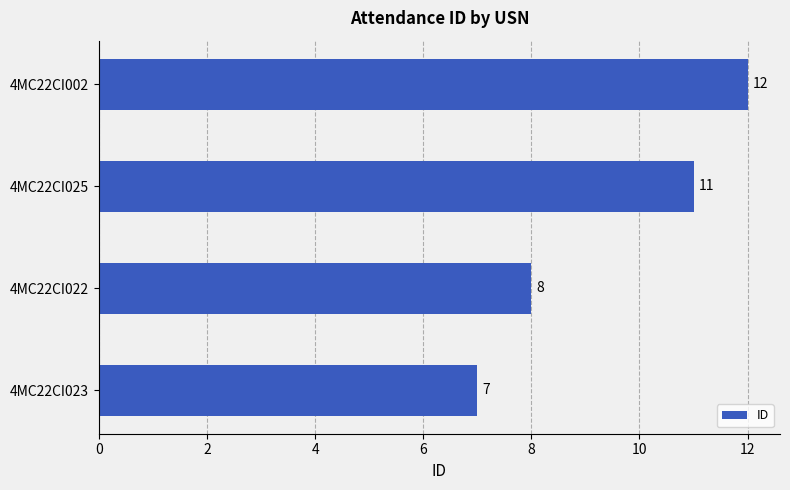

The value at 4MC22CI023 is 7. True or false?

True